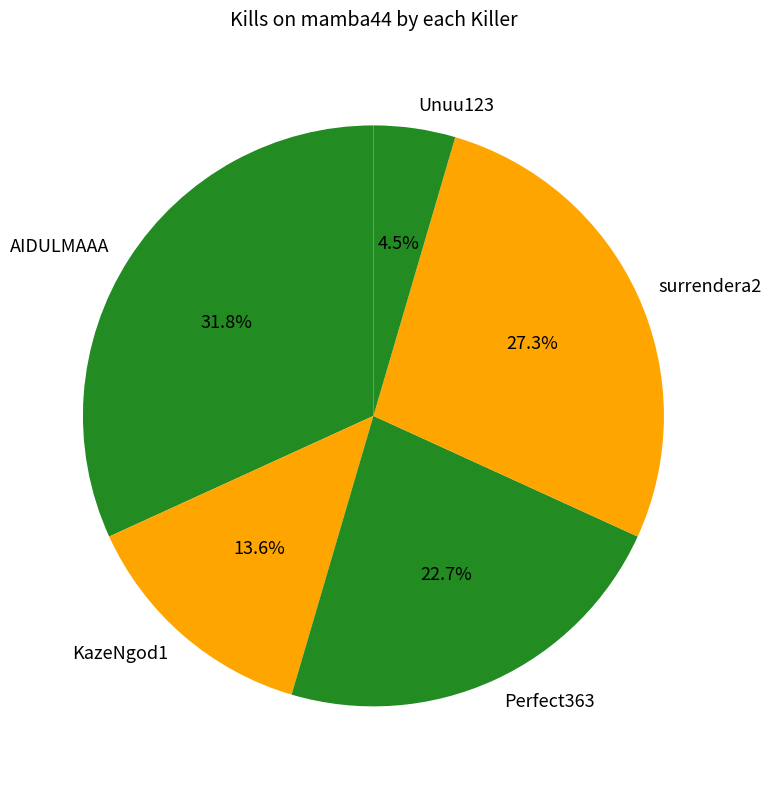

Approximately how many times larger is the value at KazeNgod1 compared to surrendera2?

0.5